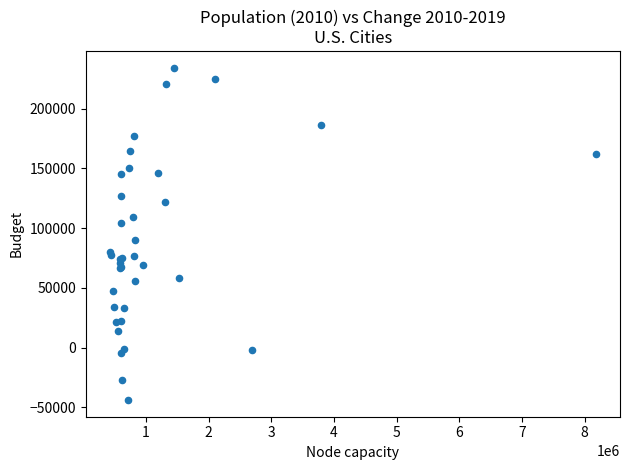

What Y value in the scatter plot is closest to 95217?

89757